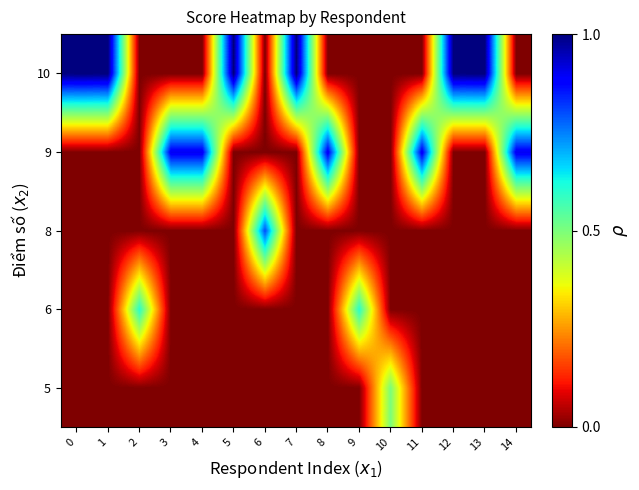

Rank the series by their maximum value, from highest to lowest.

10, 9, 8, 6, 5